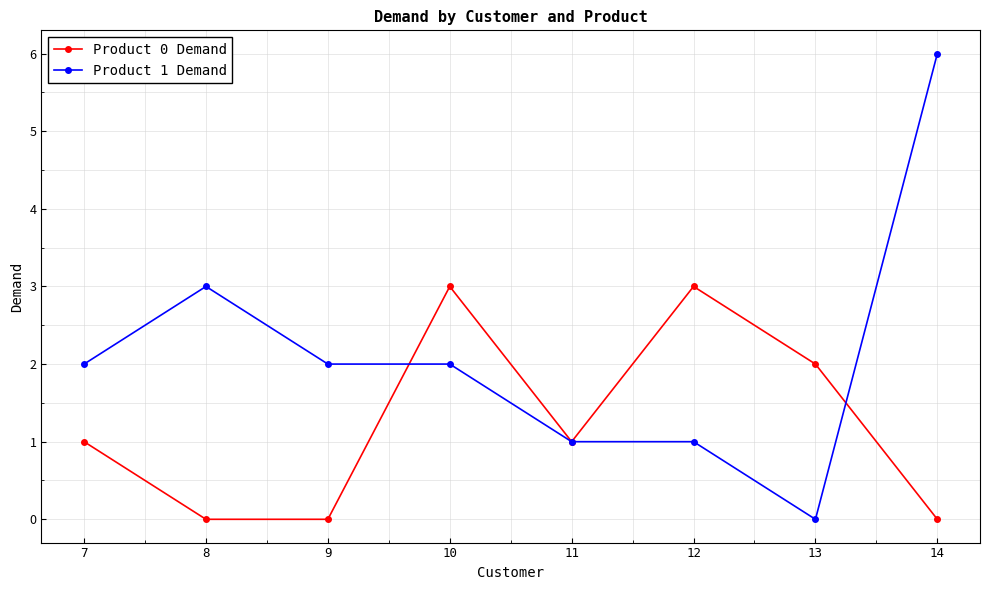

Reading left to right, extract all data points from this chart.

Product 0 Demand: 7=1	8=0	9=0	10=3	11=1	12=3	13=2	14=0
Product 1 Demand: 7=2	8=3	9=2	10=2	11=1	12=1	13=0	14=6